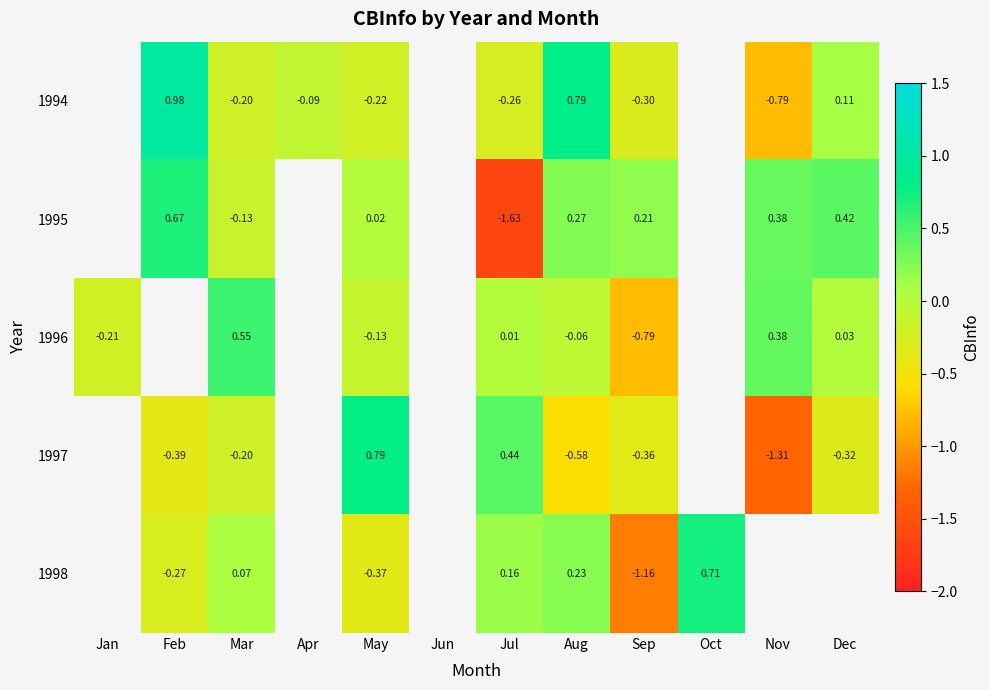

Which has a higher value, Aug or Apr?

Aug